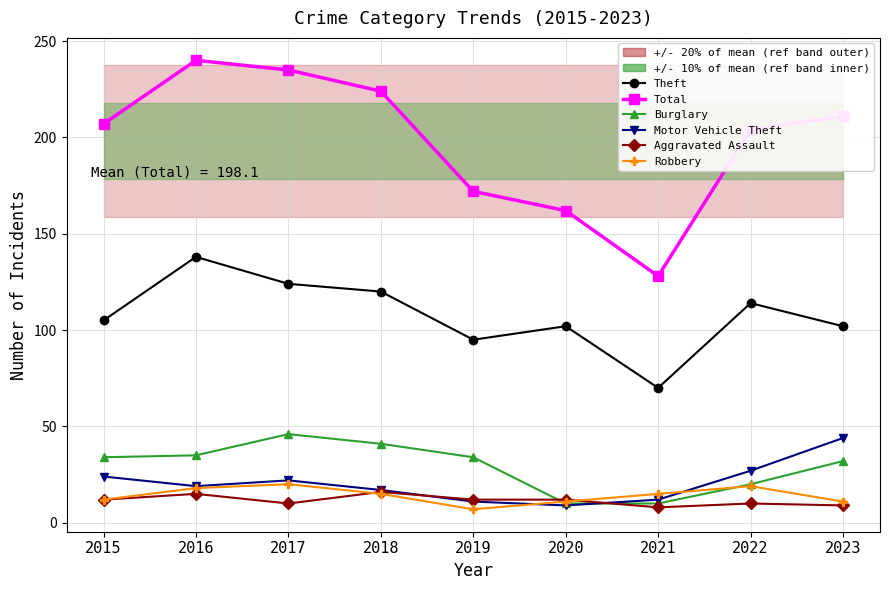

True or false: Total has more than 0 points higher than both neighbors.

True